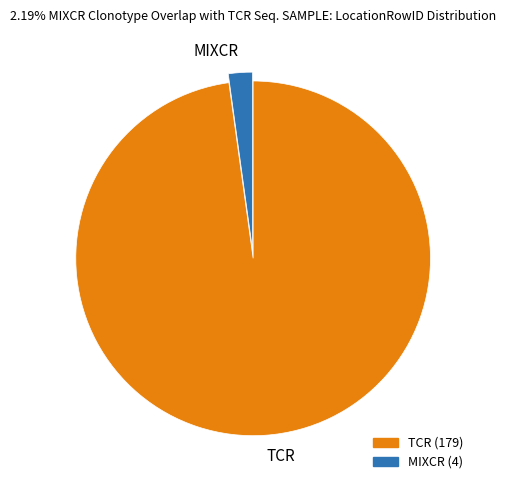

Combined, do TCR and MIXCR account for over 50%?

Yes